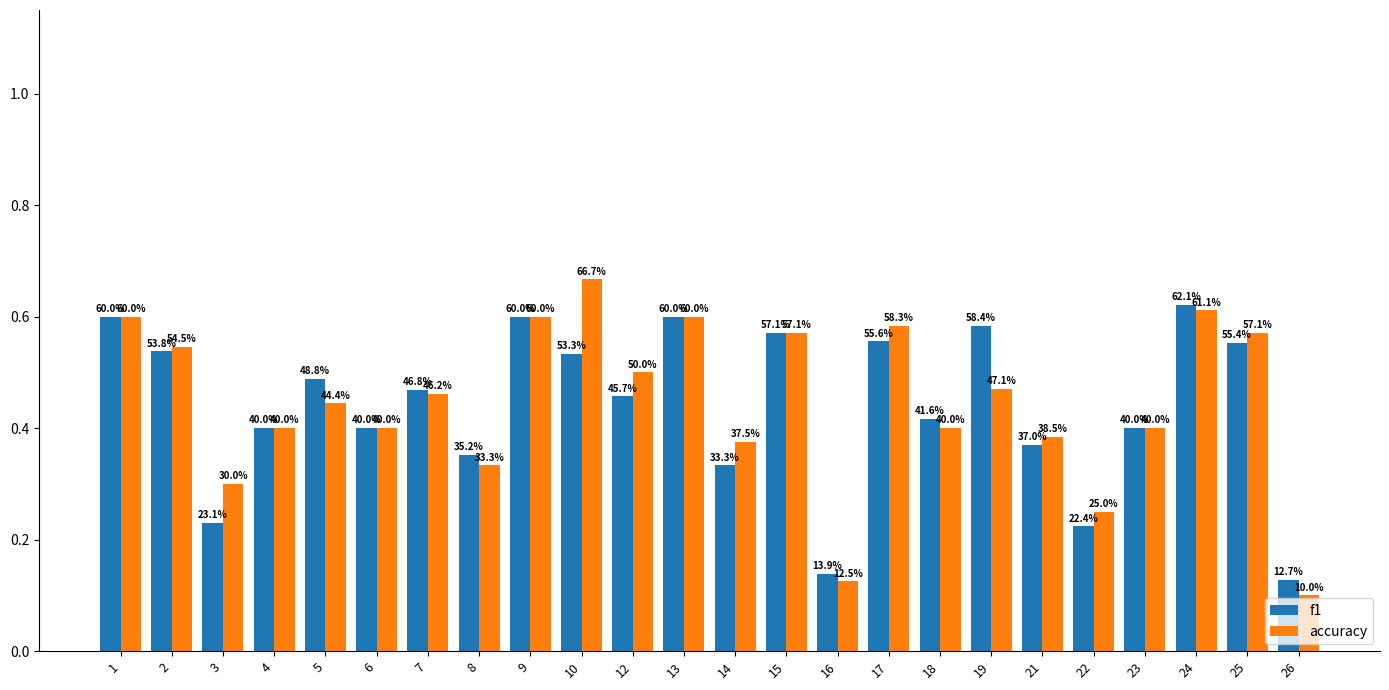

The f1 series shows 0.5 at 5. True or false?

True